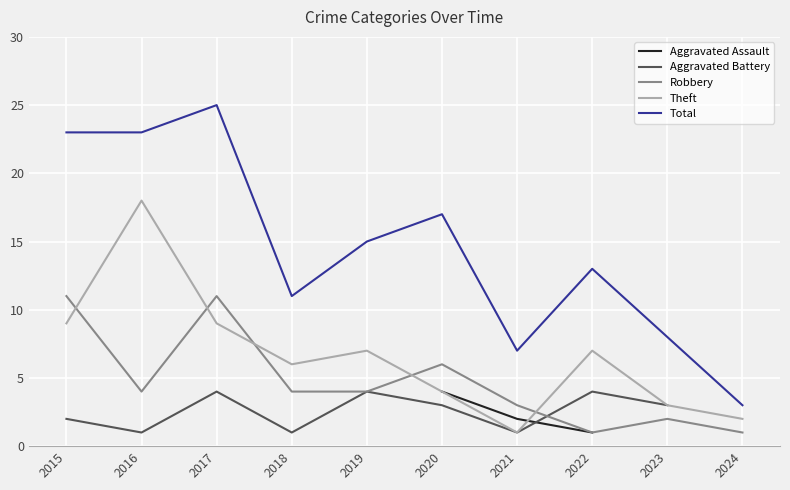

What is the highest value of the Robbery series?

11